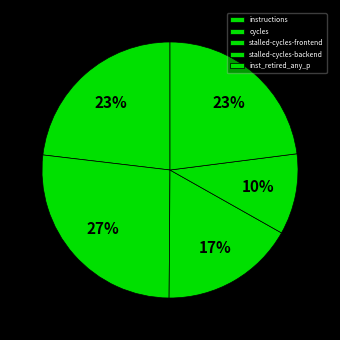

How many slices are in this pie chart?

5